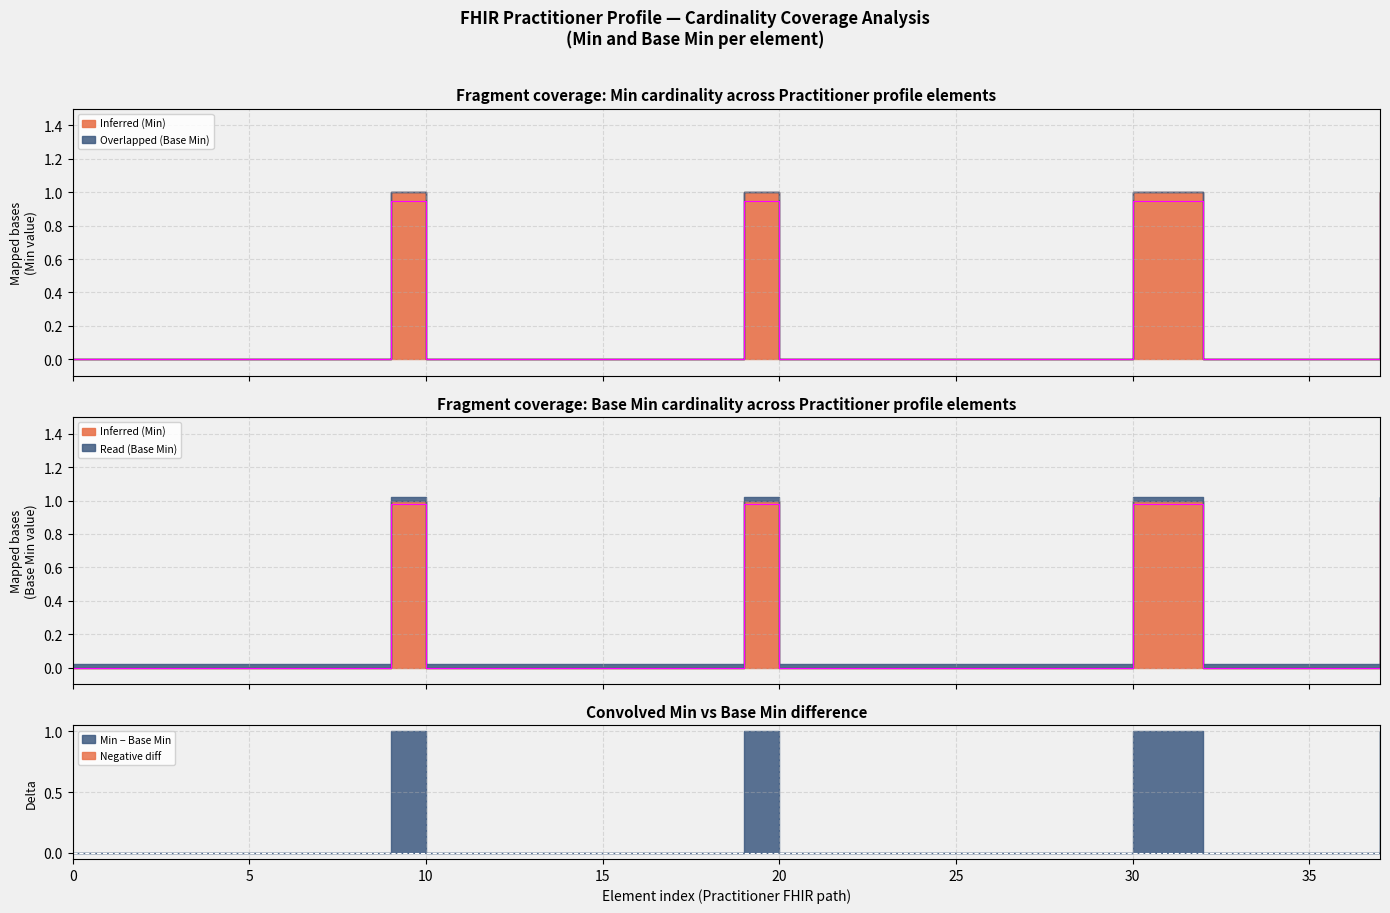

What is the maximum value shown in the chart?

1.0